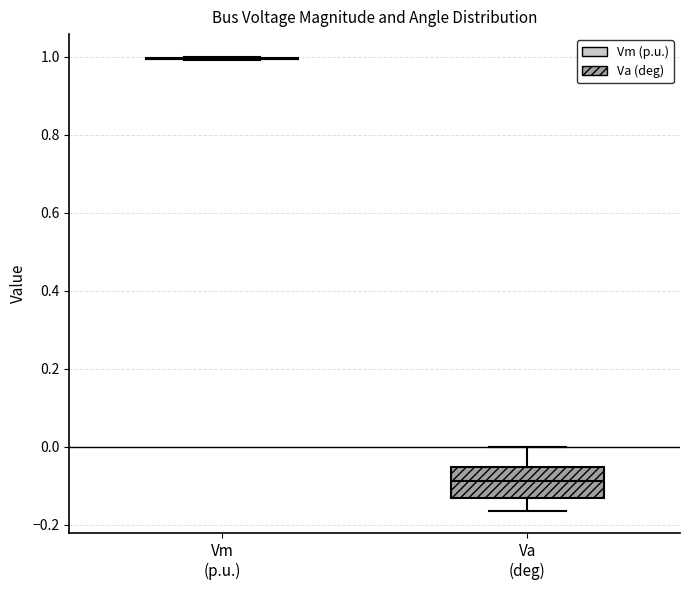

Reading left to right, read every box against the y-axis: the position of its median line, the range the box covers, and the ends of its whiskers. The values are not printed on the chart, so give them approximately, as read against the axis.

Vm (p.u.): box collapsed to a line at 1.00, whiskers 1.00 to 1.00
Va (deg): median -0.08, box -0.14 to -0.06, whiskers -0.16 to 0.00